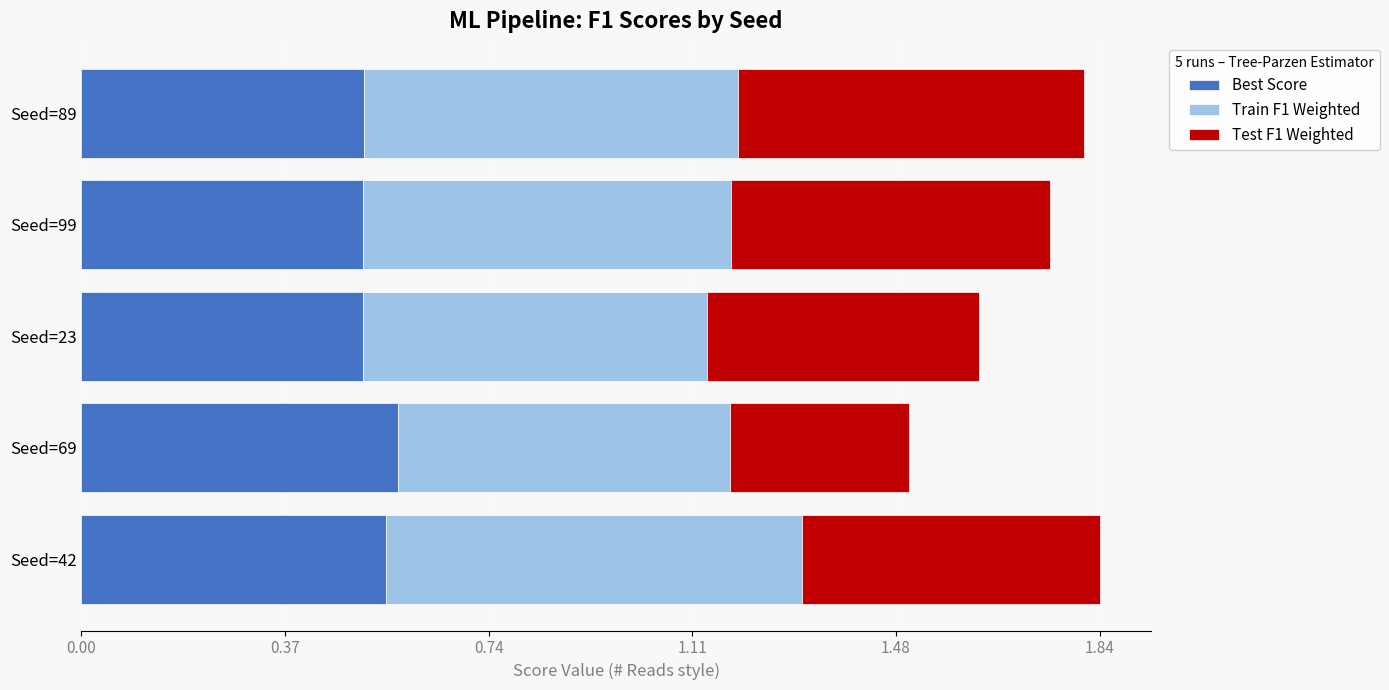

What is the total value across all series at Seed=42?

1.8